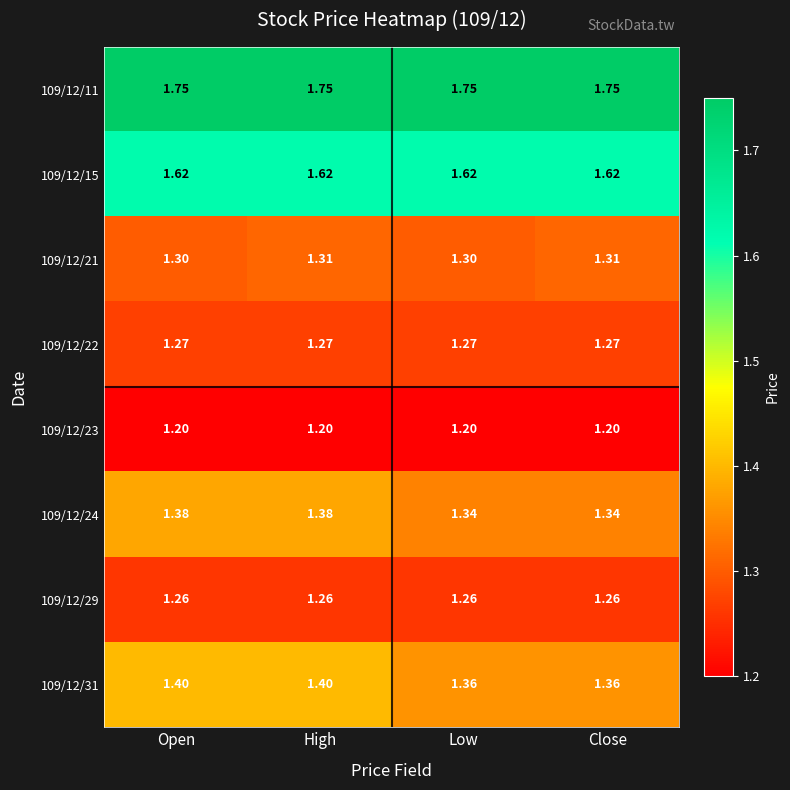

How many categories are shown in the chart?

4